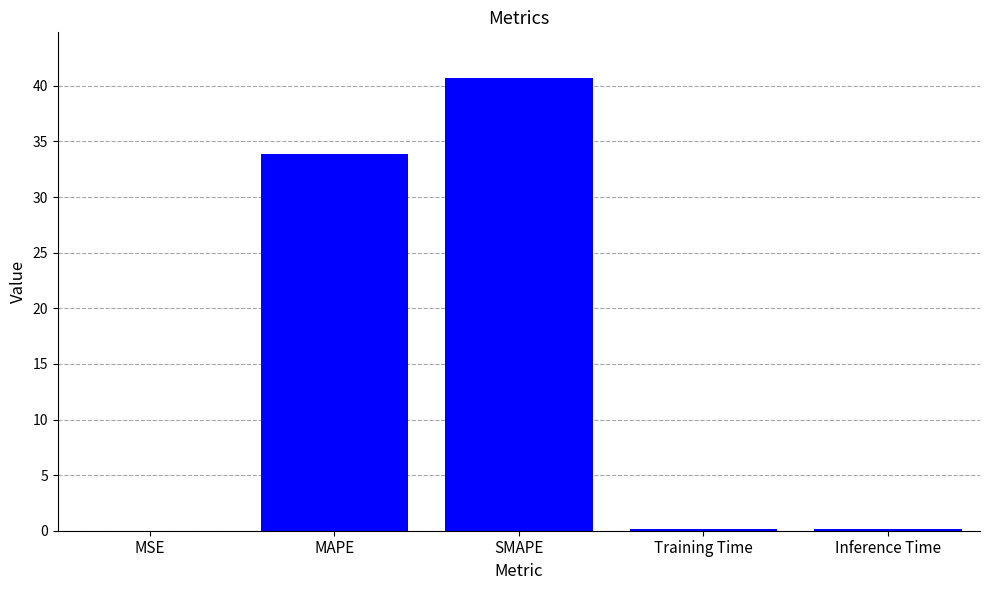

What is the average value?

15.0